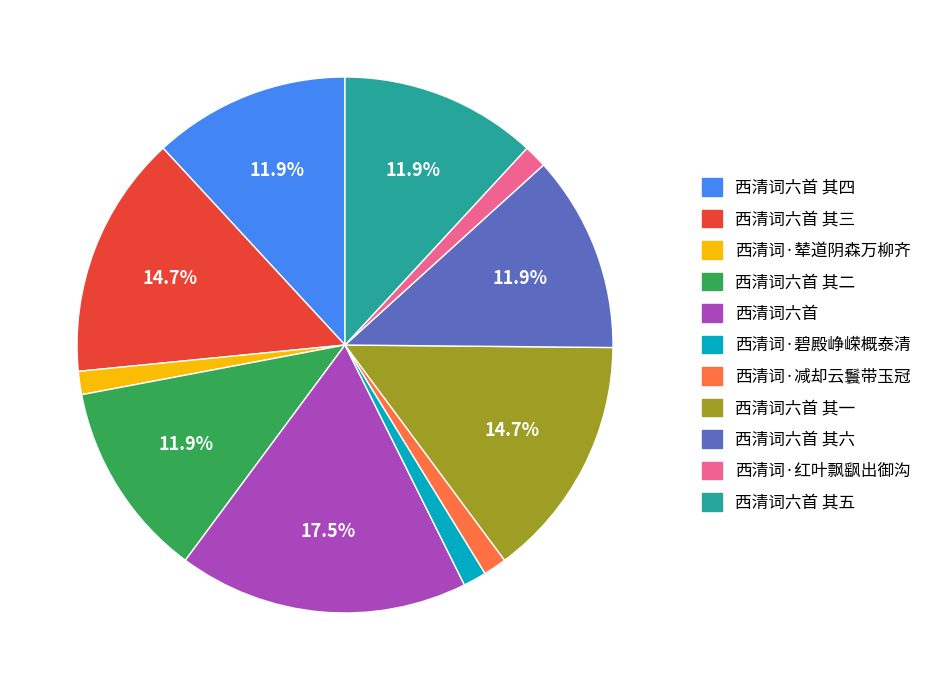

Which has a higher value, 西清词·辇道阴森万柳齐 or 西清词六首 其四?

西清词六首 其四